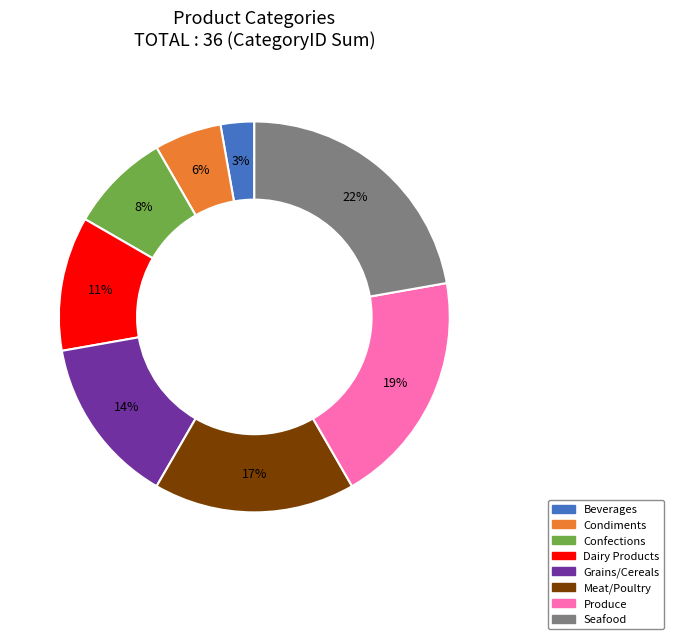

How many segments does this pie chart have?

8